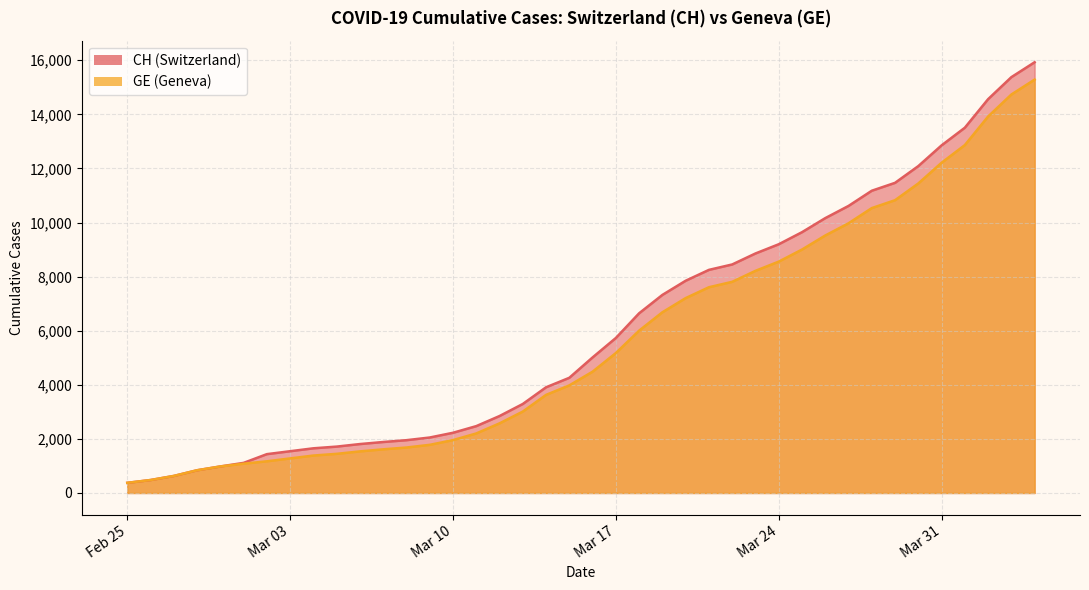

Reading left to right, list all the values displayed in this chart.

CH: 375	479	630	840	981	1113	1436	1544	1652	1715	1809	1885	1952	2051	2226	2472	2845	3291	3908	4259	5012	5731	6644	7323	7847	8249	8449	8855	9196	9642	10162	10613	11175	11467	12086	12852	13505	14561	15375	15926
GE: 375	479	630	840	981	1083	1171	1278	1384	1447	1538	1614	1681	1780	1955	2201	2574	3010	3627	3978	4485	5174	6002	6681	7205	7607	7807	8213	8554	9000	9520	9971	10533	10825	11444	12210	12863	13919	14733	15284